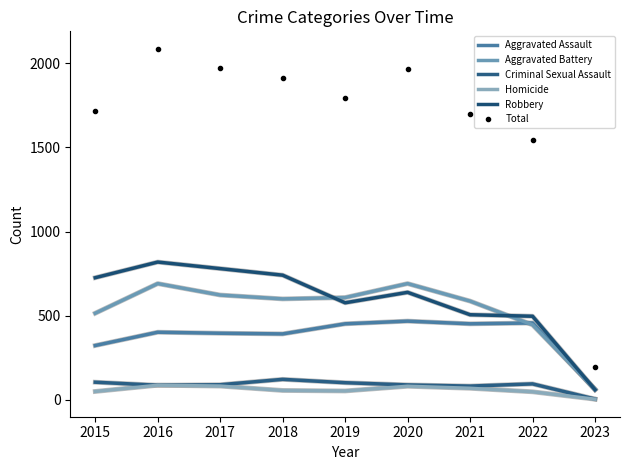

True or false: Total and Aggravated Battery cross at least once.

False